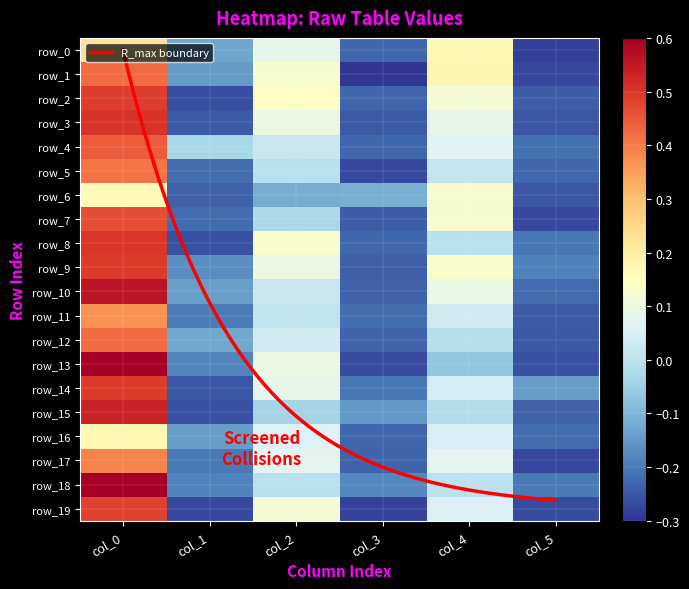

At which category is the sum across all series the highest?

col_0